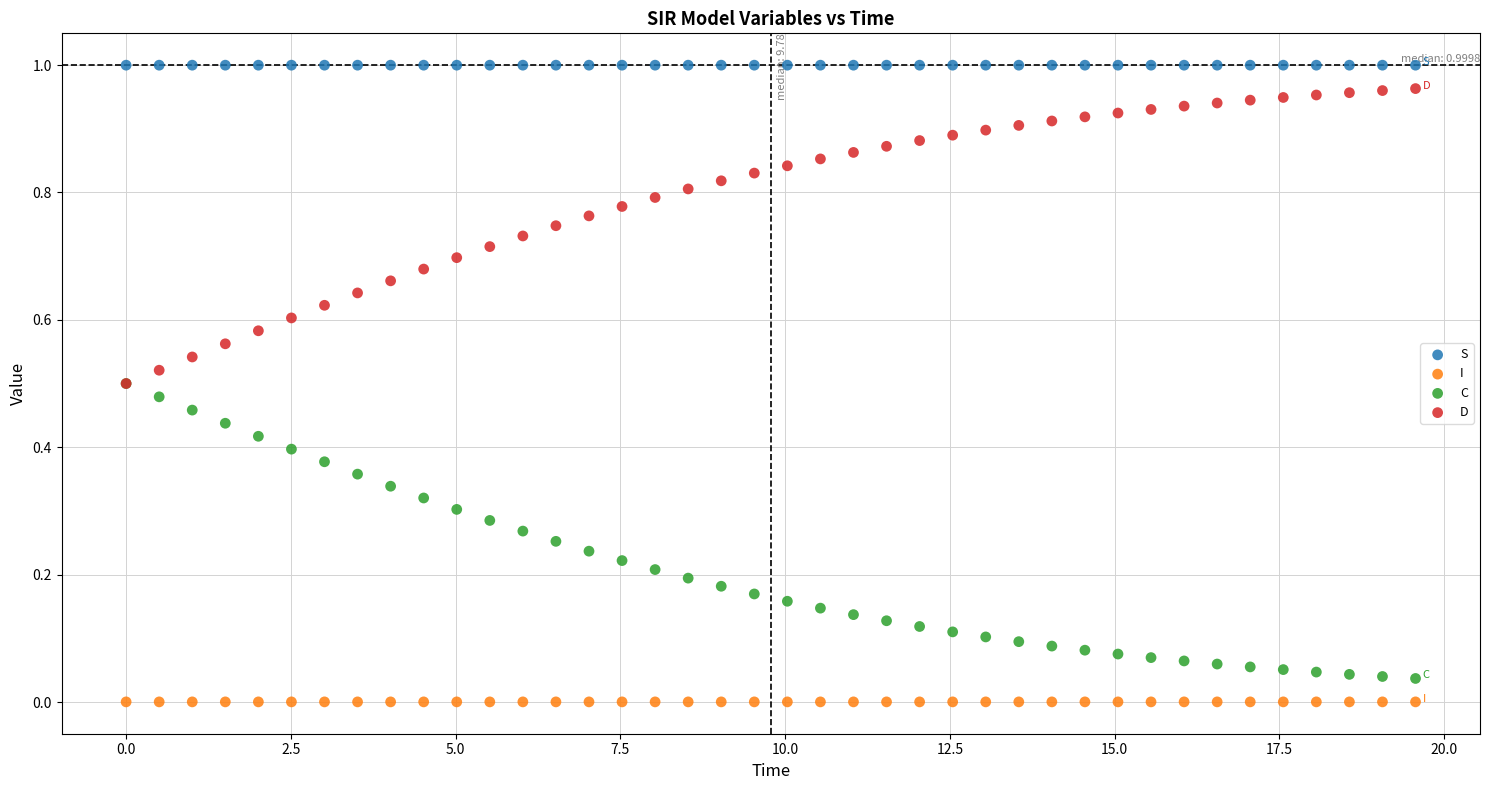

What are all the series names shown in the legend?

S, I, C, D